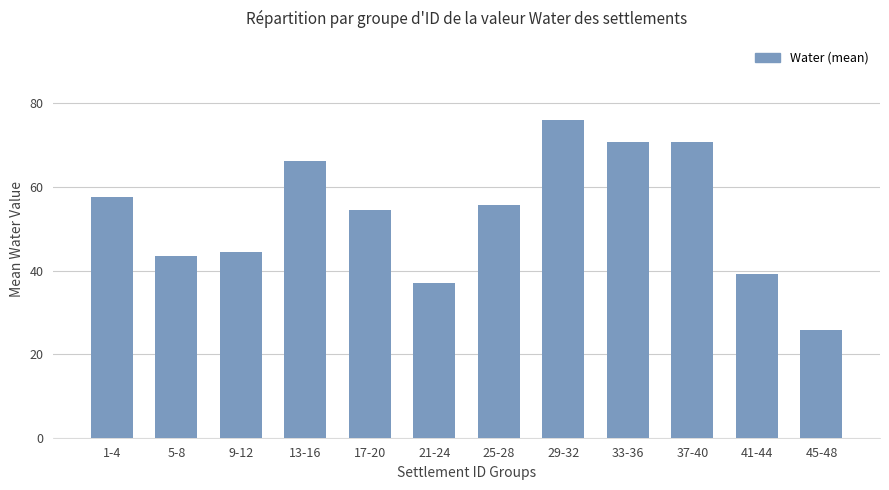

What is the change in value from 1-4 to 17-20?

-3.2